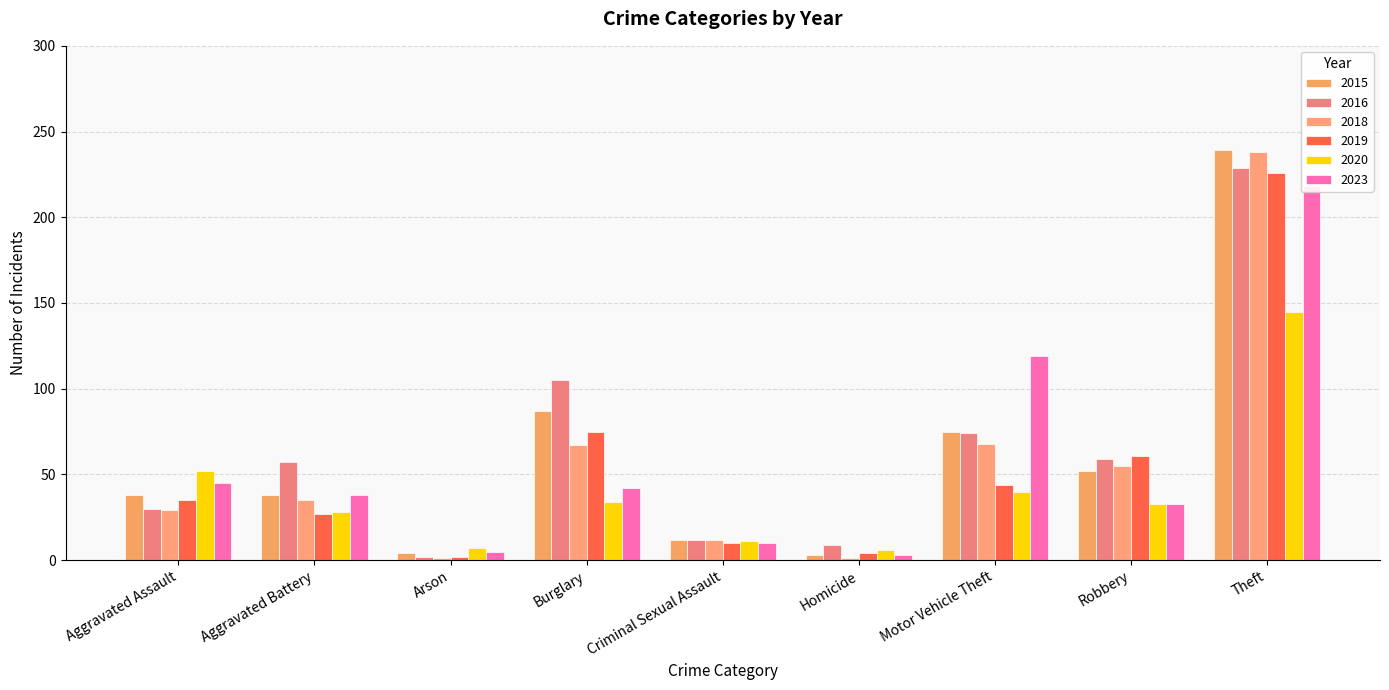

What is the spread (max minus min) of values at Criminal Sexual Assault?

2